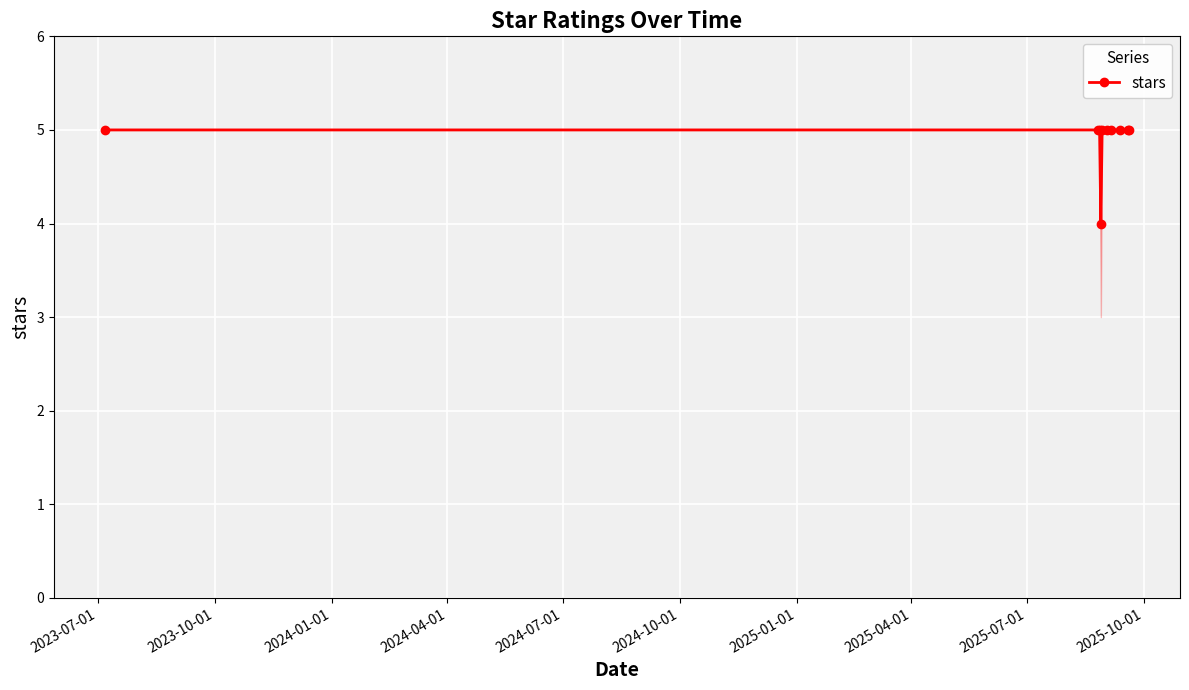

Count the values in the range 5 to 6.

9